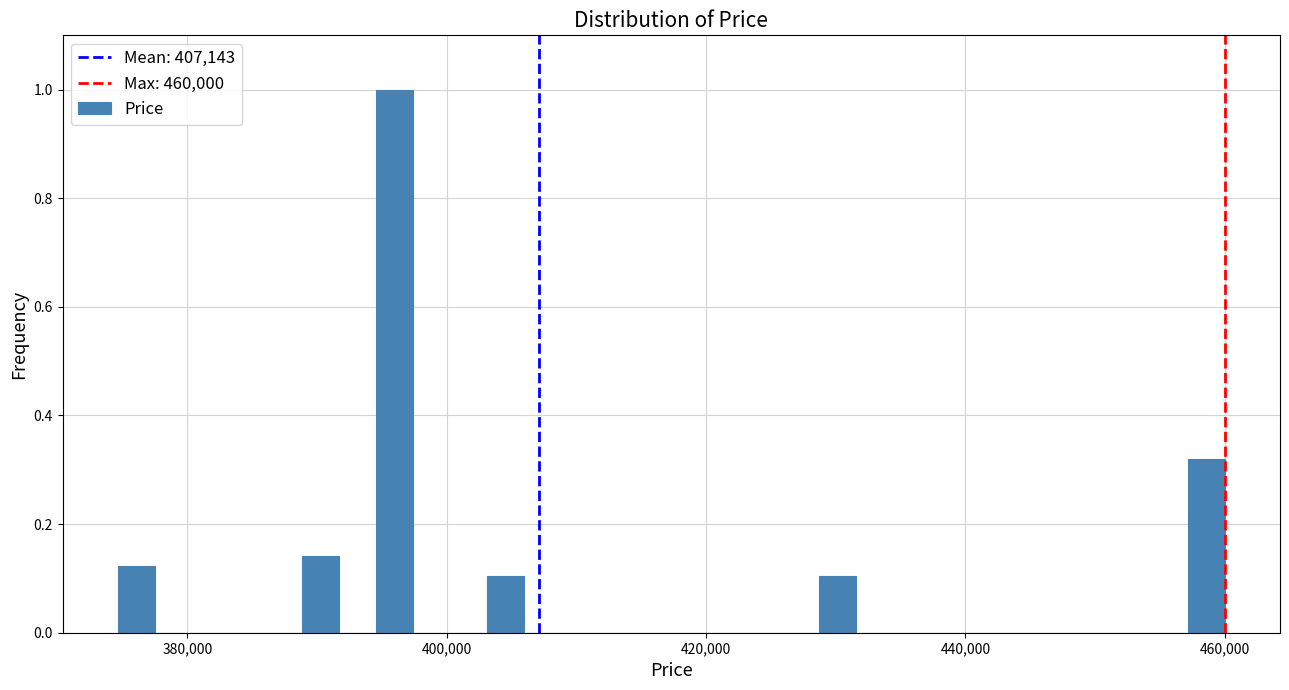

Around what value on the x-axis is the tallest bar? Give the approximate position of its centre, as read against the axis.

396000